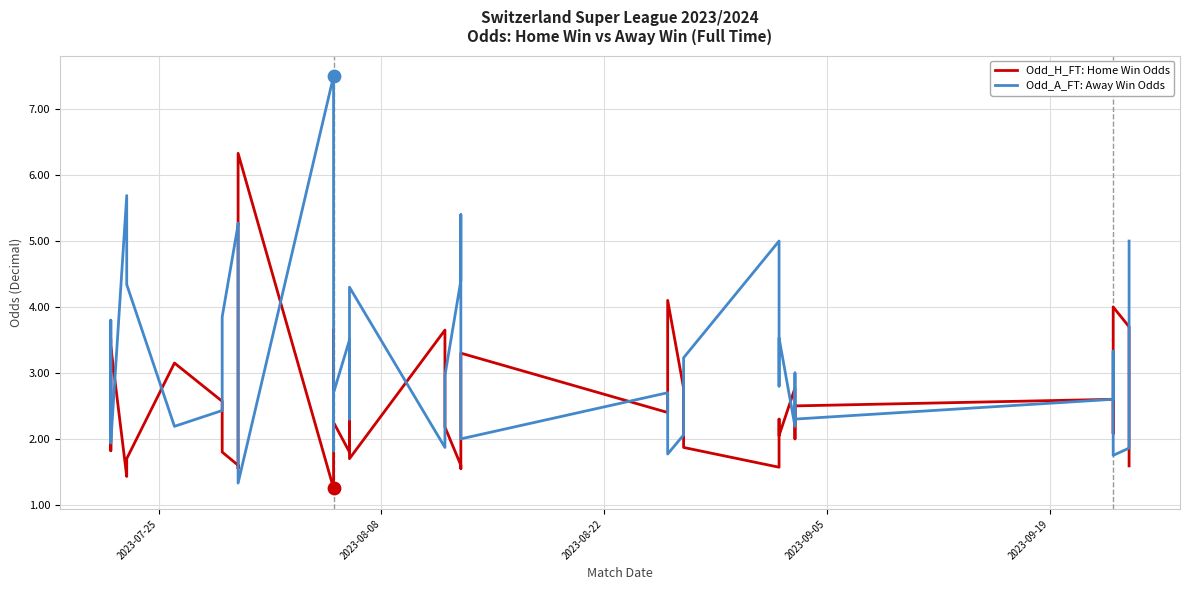

Which series has the largest Y range (max minus min)?

Odd_A_FT: Away Win Odds